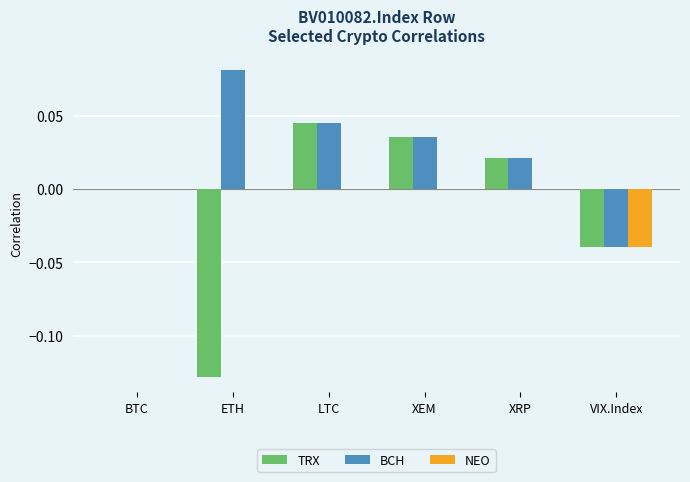

Does the chart contain stacked bars?

No